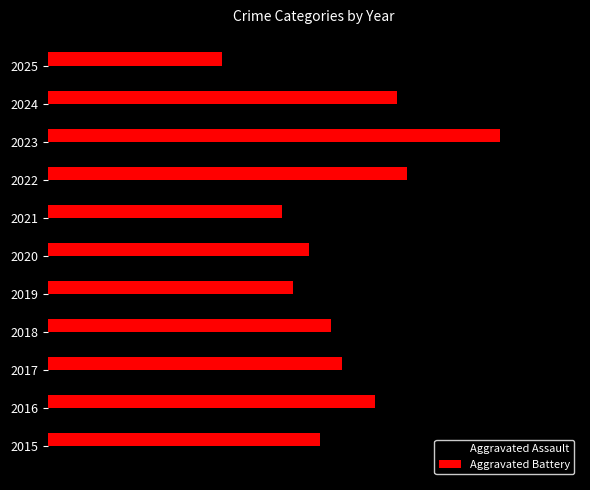

Which series has the widest spread of values?

Aggravated Assault